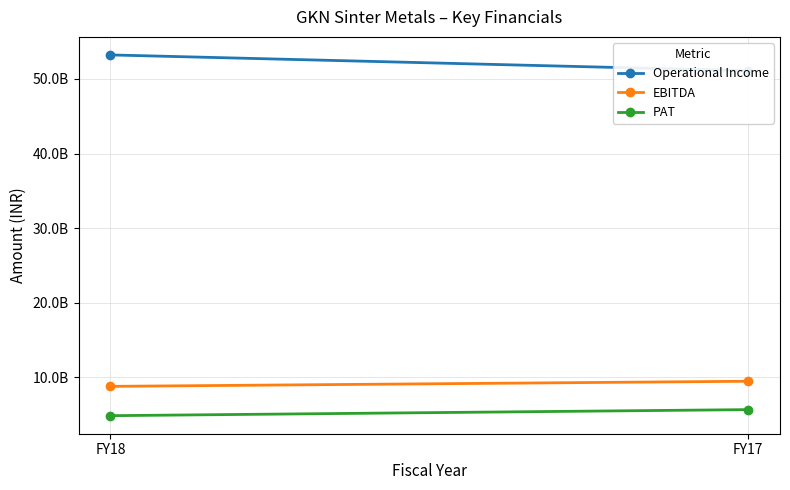

Which series has the largest total across all categories?

Operational Income